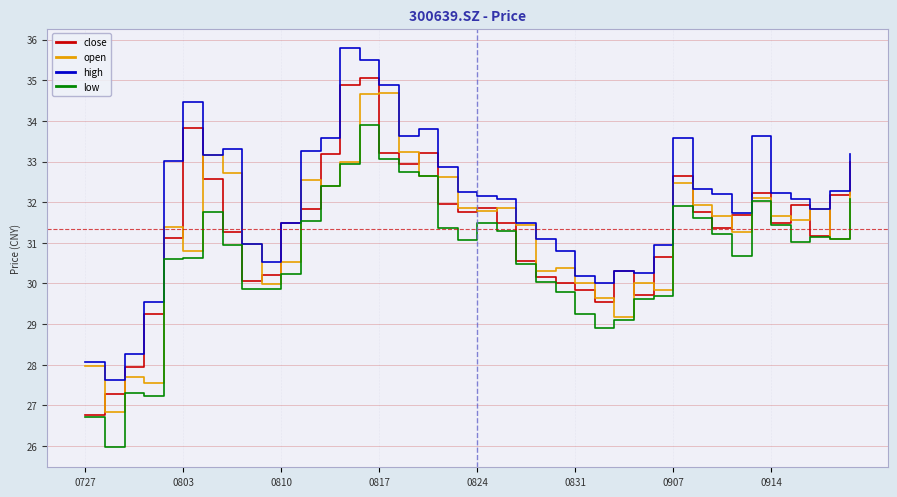

What is the lowest value of the high series?

27.6